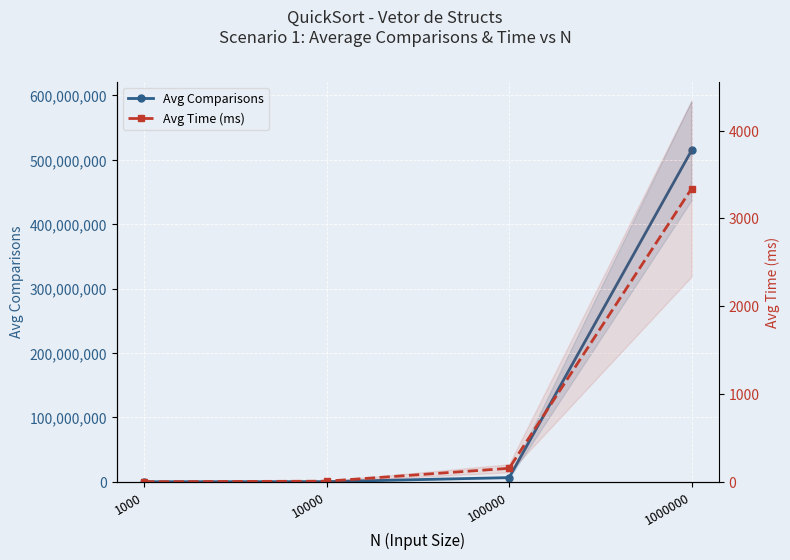

At which category is the sum across all series the highest?

1000000